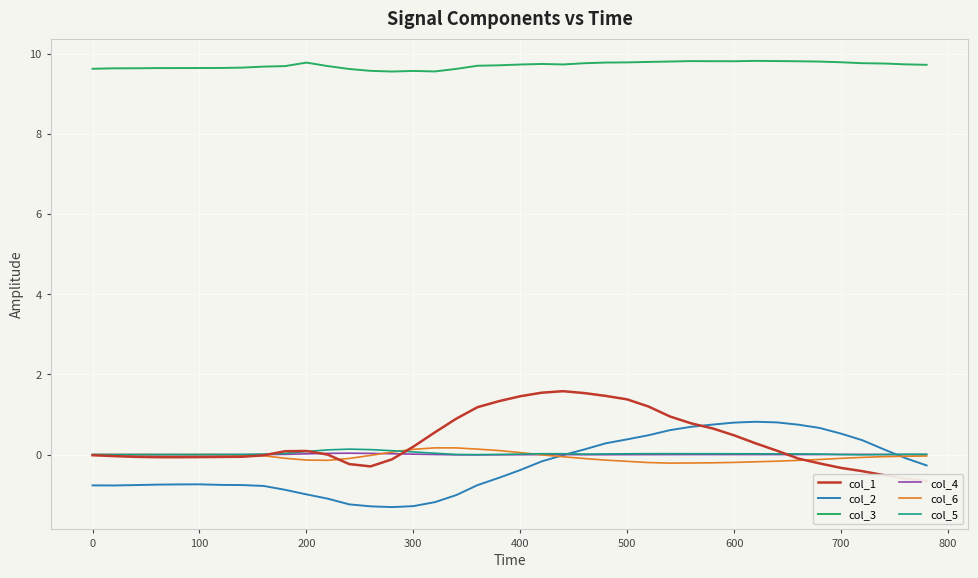

Is it true that col_2 equals 0.4 at 500?

True